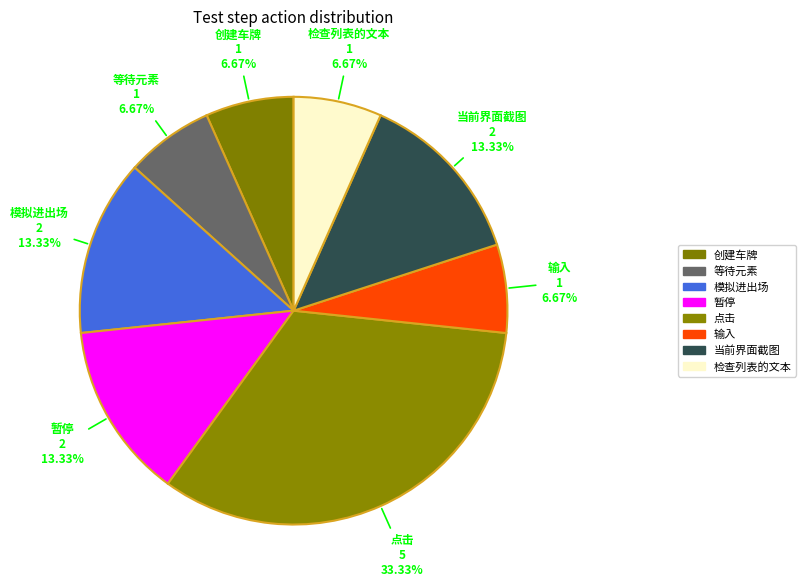

Does 等待元素 represent more than half of the total?

No